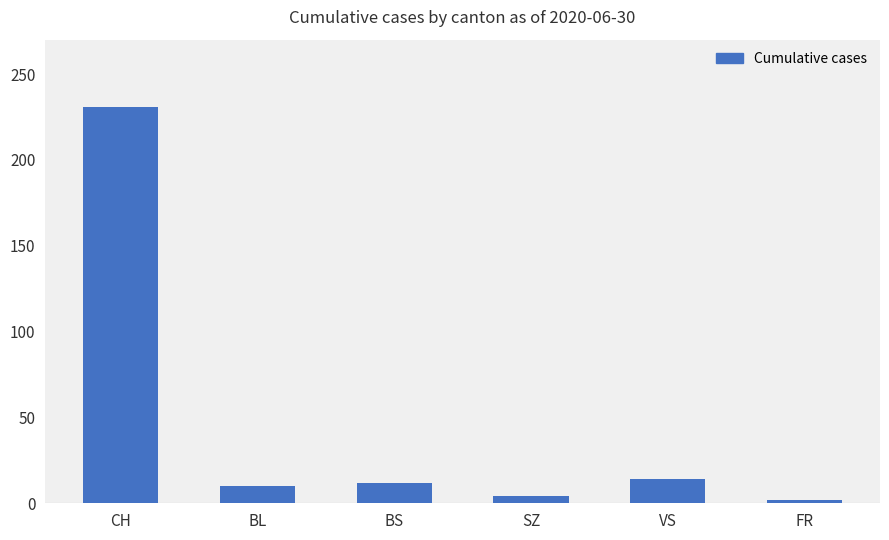

What is the value of the 2nd bar from the left?

10